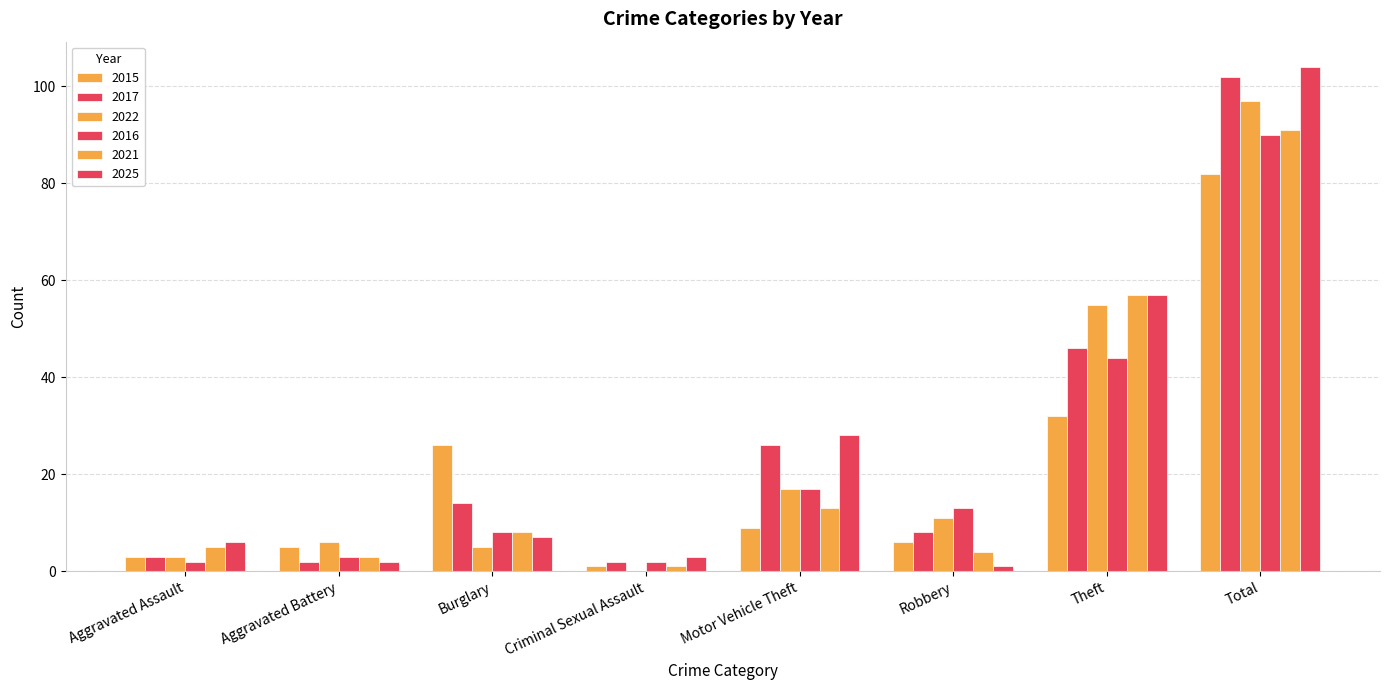

Which series has the largest range (max minus min)?

2025